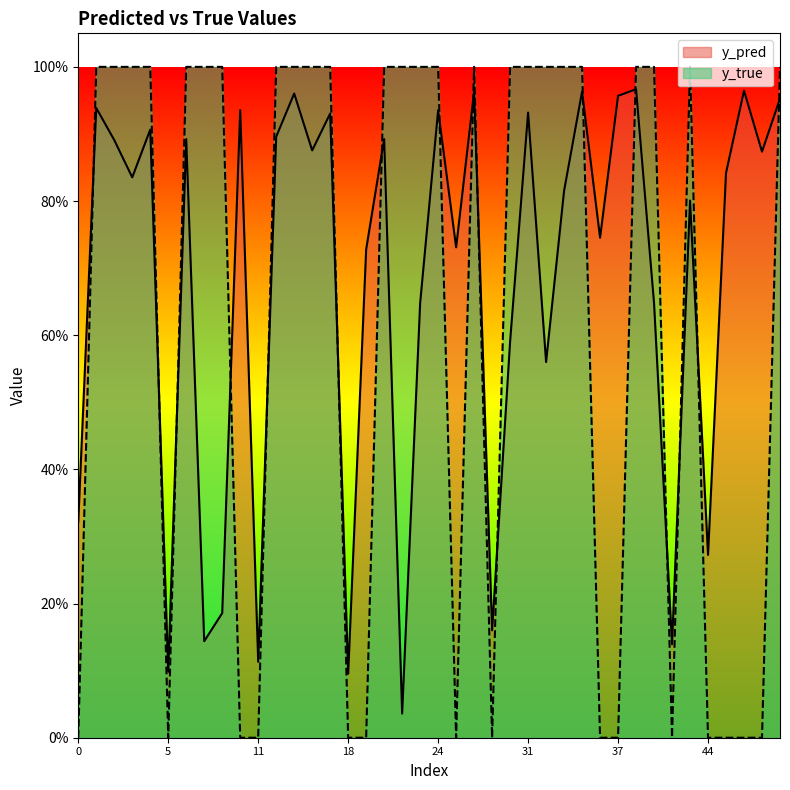

What are all the series names shown in the legend?

y_pred, y_true